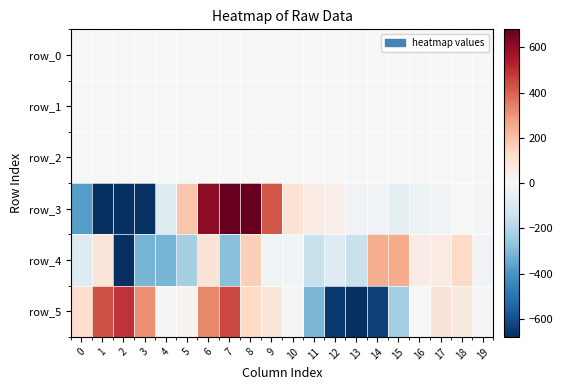

Is it true that row_1 equals -0.1 at 12?

False